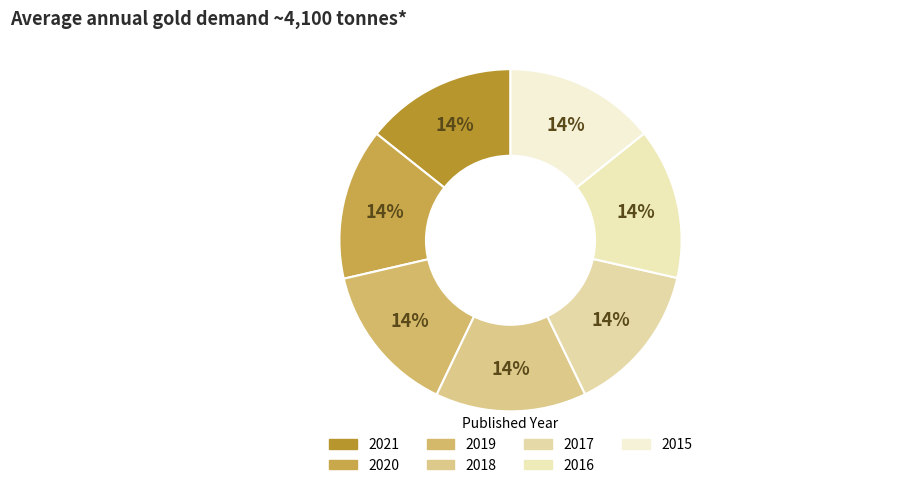

To the nearest percent, what is the combined percentage of 2018 and 2016?

29%